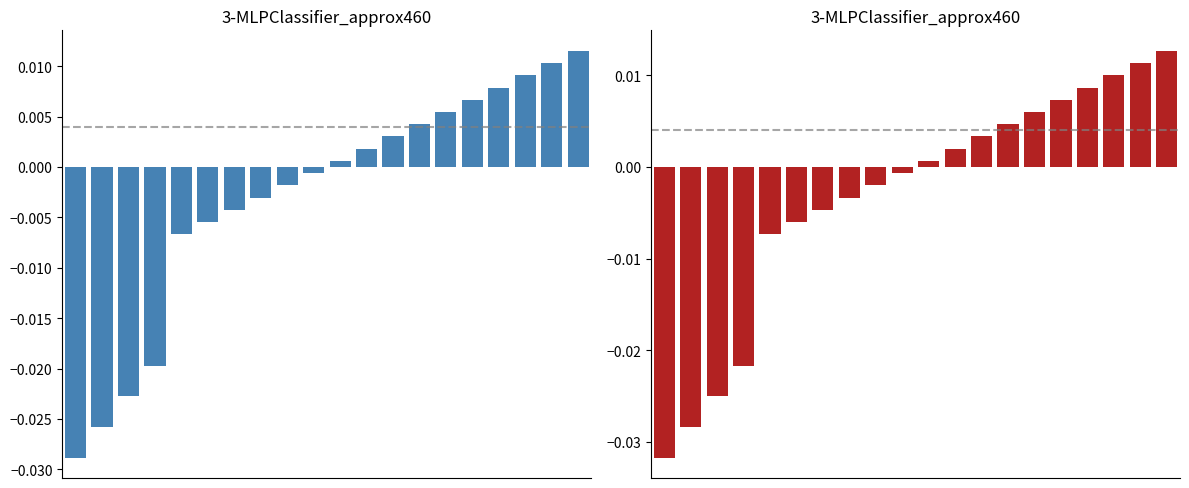

How many bars are there in total?

20